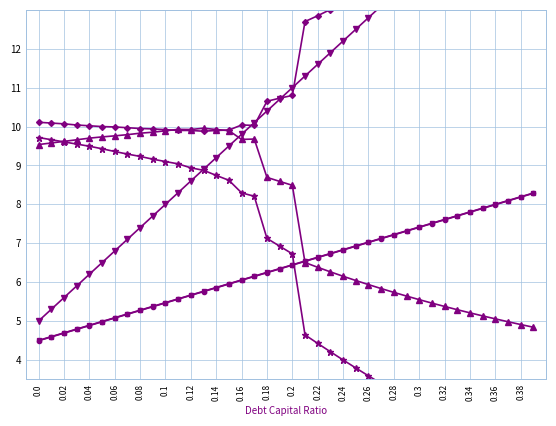

Does the chart display data point markers on the line(s)?

Yes